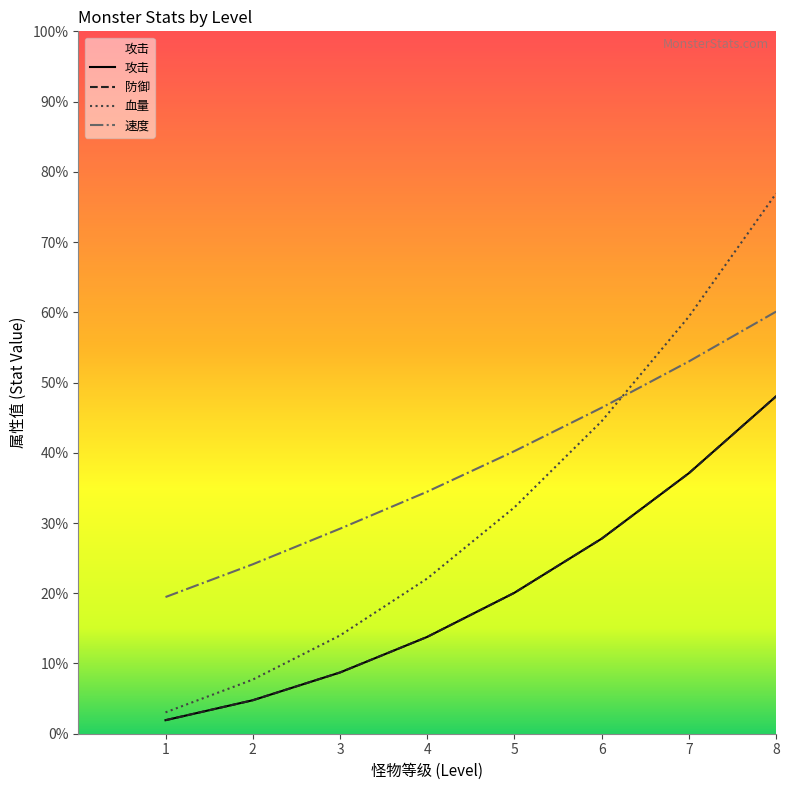

What is the value of the 攻击 point at the 3rd from the left?

86